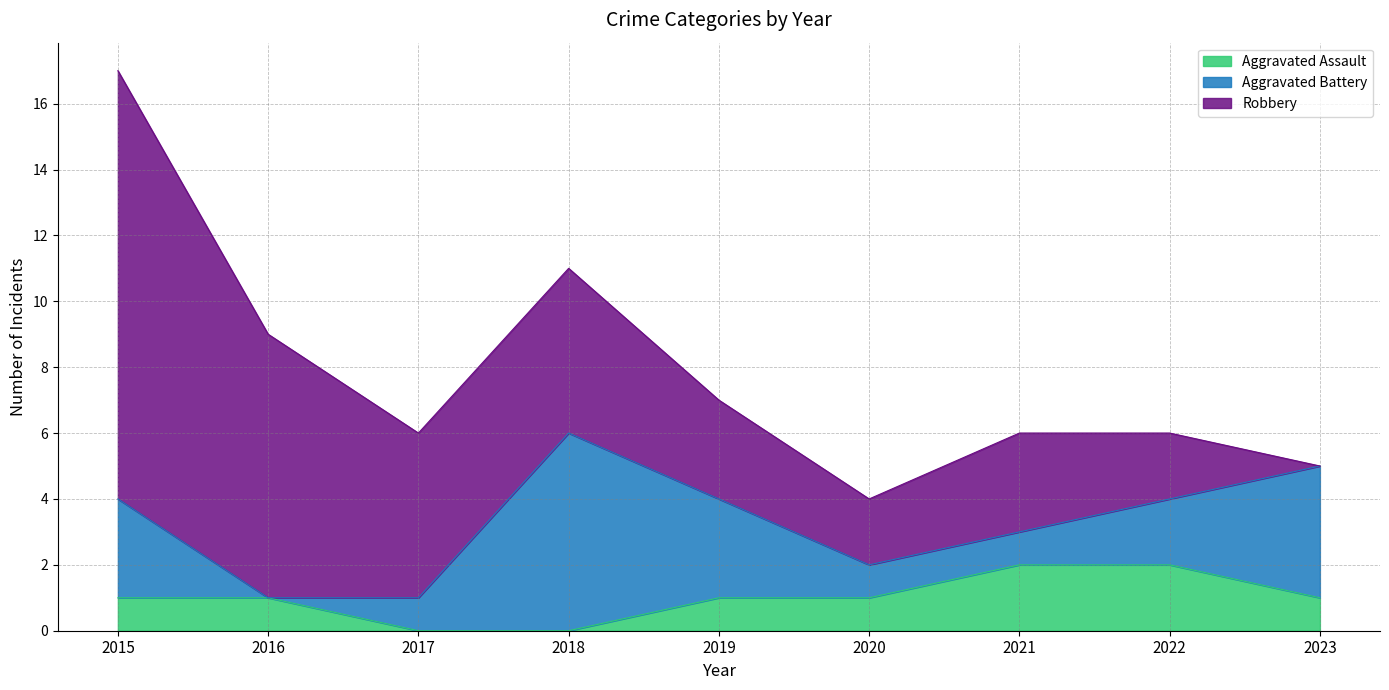

What is the approximate value of Aggravated Battery at 2021?

1